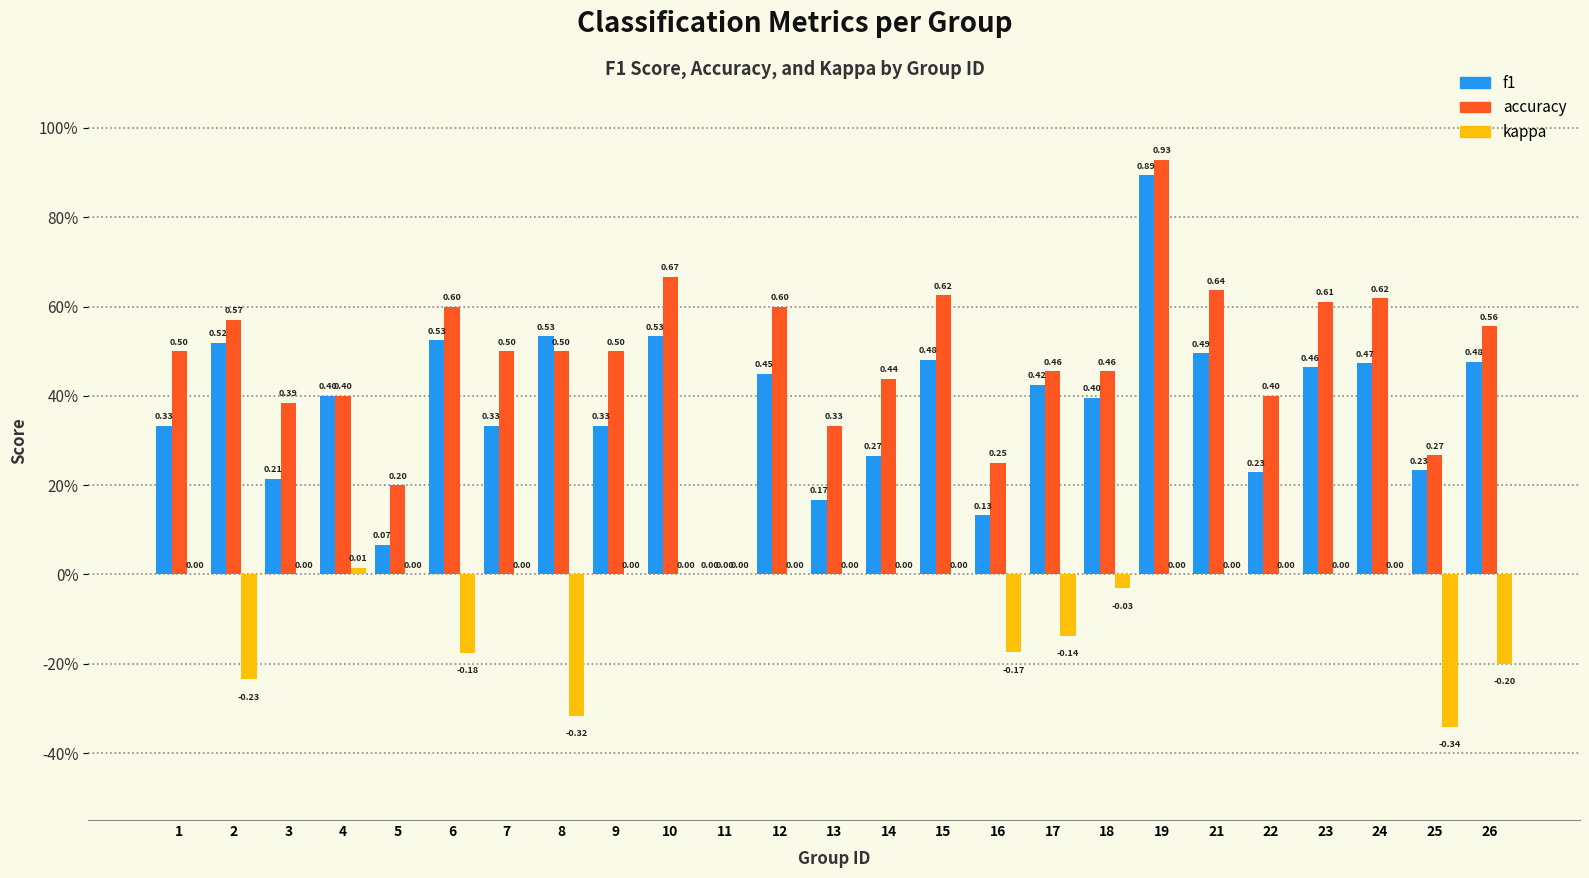

Rank the series by their average value, from highest to lowest.

accuracy, f1, kappa